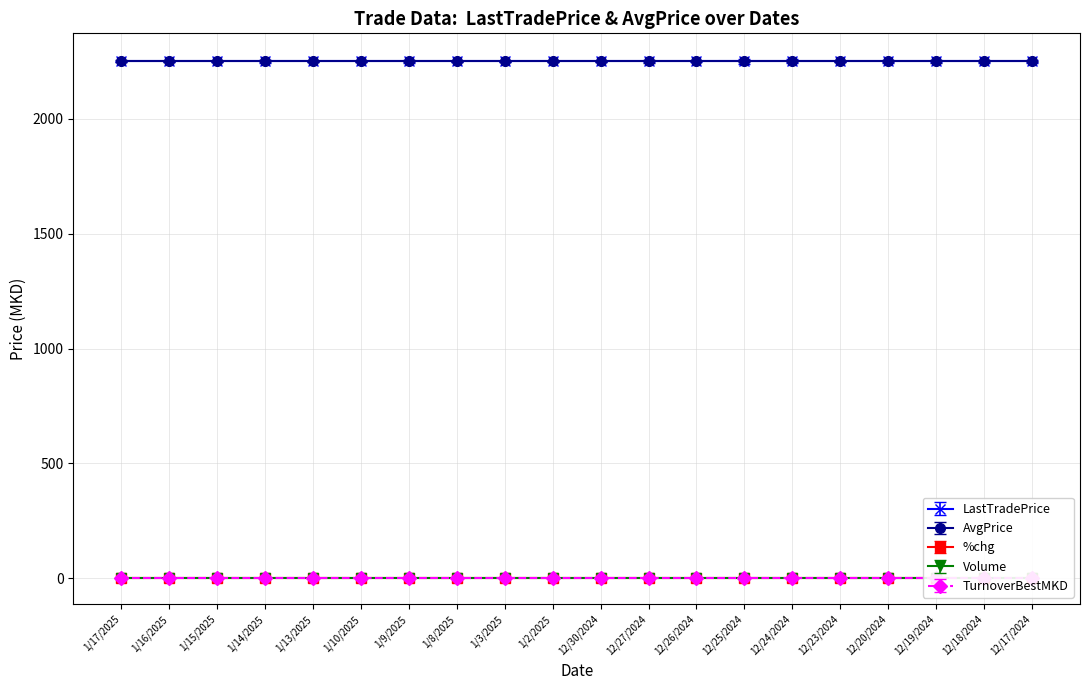

At 12/20/2024, list the series in order from largest to smallest.

LastTradePrice, AvgPrice, %chg, Volume, TurnoverBestMKD